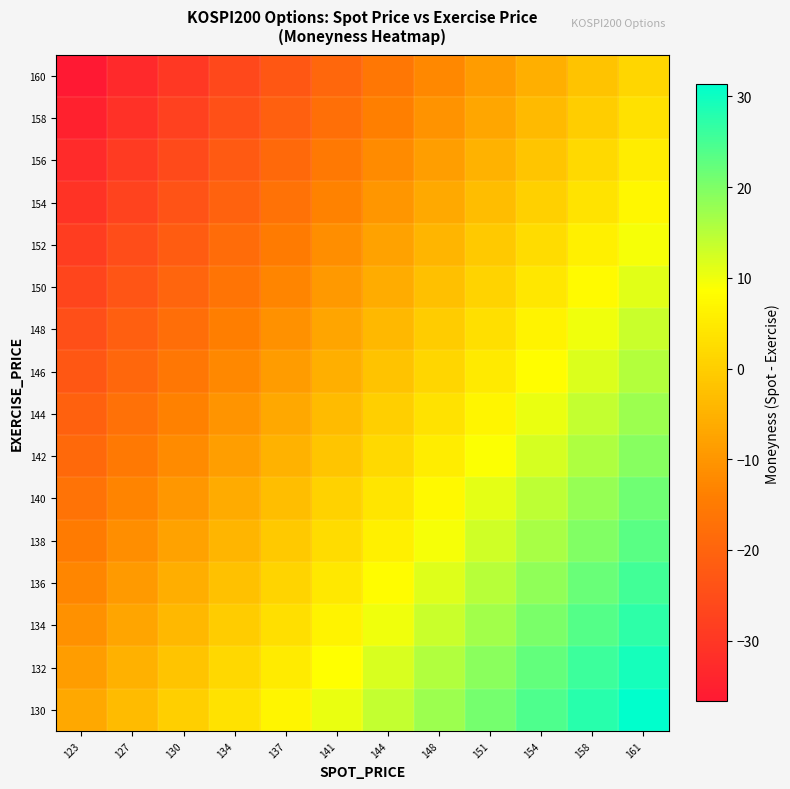

Reading left to right, what are all the values shown in this chart?

130: 123=-6.7	127=-3.2	130=0.2	134=3.7	137=7.1	141=10.6	144=14.1	148=17.5	151=21.0	154=24.4	158=27.9	161=31.4
132: 123=-8.7	127=-5.2	130=-1.8	134=1.7	137=5.1	141=8.6	144=12.1	148=15.5	151=19.0	154=22.4	158=25.9	161=29.4
134: 123=-10.7	127=-7.2	130=-3.8	134=-0.3	137=3.1	141=6.6	144=10.1	148=13.5	151=17.0	154=20.4	158=23.9	161=27.4
136: 123=-12.7	127=-9.2	130=-5.8	134=-2.3	137=1.1	141=4.6	144=8.1	148=11.5	151=15.0	154=18.4	158=21.9	161=25.4
138: 123=-14.7	127=-11.2	130=-7.8	134=-4.3	137=-0.9	141=2.6	144=6.1	148=9.5	151=13.0	154=16.4	158=19.9	161=23.4
140: 123=-16.7	127=-13.2	130=-9.8	134=-6.3	137=-2.9	141=0.6	144=4.1	148=7.5	151=11.0	154=14.4	158=17.9	161=21.4
142: 123=-18.7	127=-15.2	130=-11.8	134=-8.3	137=-4.9	141=-1.4	144=2.1	148=5.5	151=9.0	154=12.4	158=15.9	161=19.4
144: 123=-20.7	127=-17.2	130=-13.8	134=-10.3	137=-6.9	141=-3.4	144=0.1	148=3.5	151=7.0	154=10.4	158=13.9	161=17.4
146: 123=-22.7	127=-19.2	130=-15.8	134=-12.3	137=-8.9	141=-5.4	144=-1.9	148=1.5	151=5.0	154=8.4	158=11.9	161=15.4
148: 123=-24.7	127=-21.2	130=-17.8	134=-14.3	137=-10.9	141=-7.4	144=-3.9	148=-0.5	151=3.0	154=6.4	158=9.9	161=13.4
150: 123=-26.7	127=-23.2	130=-19.8	134=-16.3	137=-12.9	141=-9.4	144=-5.9	148=-2.5	151=1.0	154=4.4	158=7.9	161=11.4
152: 123=-28.7	127=-25.2	130=-21.8	134=-18.3	137=-14.9	141=-11.4	144=-7.9	148=-4.5	151=-1.0	154=2.4	158=5.9	161=9.4
154: 123=-30.7	127=-27.2	130=-23.8	134=-20.3	137=-16.9	141=-13.4	144=-9.9	148=-6.5	151=-3.0	154=0.4	158=3.9	161=7.4
156: 123=-32.7	127=-29.2	130=-25.8	134=-22.3	137=-18.9	141=-15.4	144=-11.9	148=-8.5	151=-5.0	154=-1.6	158=1.9	161=5.4
158: 123=-34.7	127=-31.2	130=-27.8	134=-24.3	137=-20.9	141=-17.4	144=-13.9	148=-10.5	151=-7.0	154=-3.6	158=-0.1	161=3.4
160: 123=-36.7	127=-33.2	130=-29.8	134=-26.3	137=-22.9	141=-19.4	144=-15.9	148=-12.5	151=-9.0	154=-5.6	158=-2.1	161=1.4